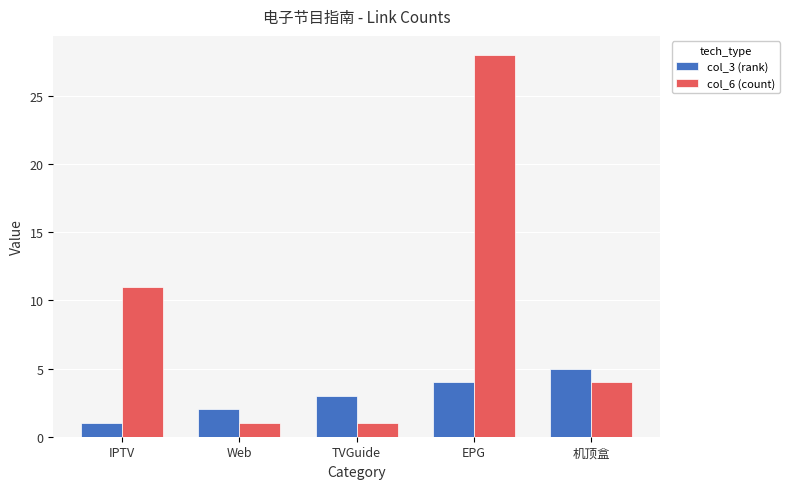

Which series changed the most between IPTV and Web?

col_6 (count)